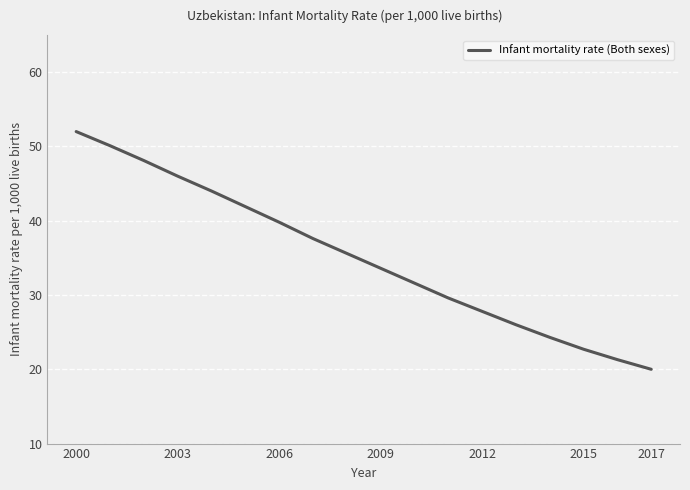

Does the chart have visible grid lines?

Yes